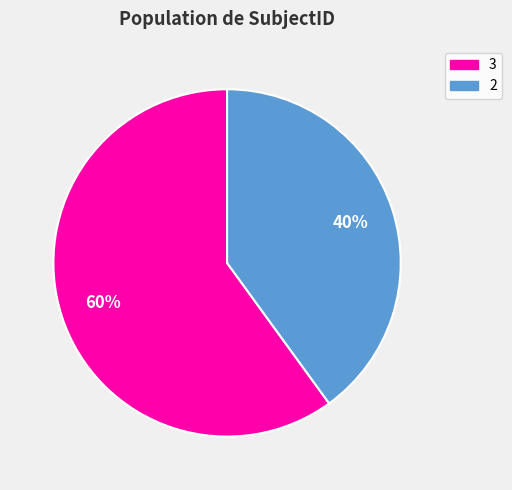

To the nearest percent, what portion does 2 represent?

40%